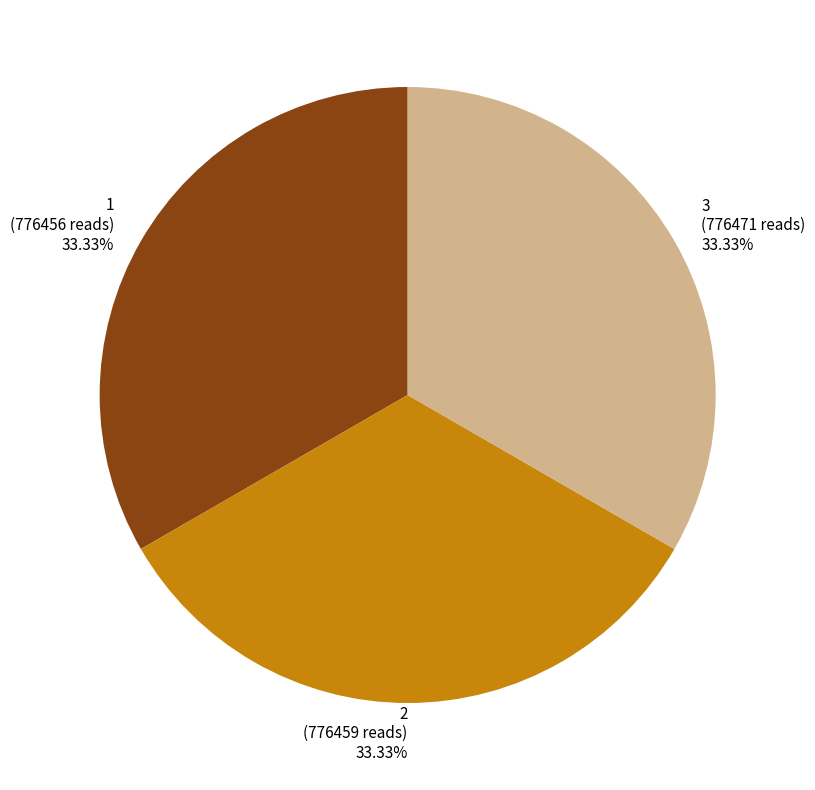

True or false: 3 accounts for 44% of the total.

False